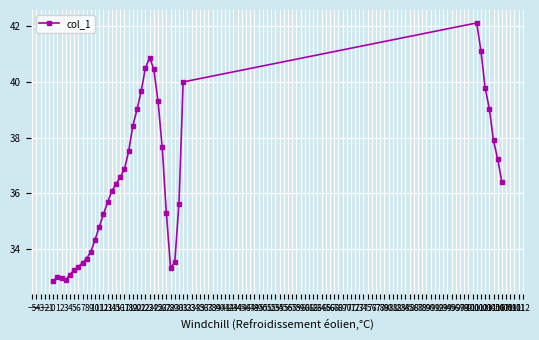

How many data points are above 36?

21